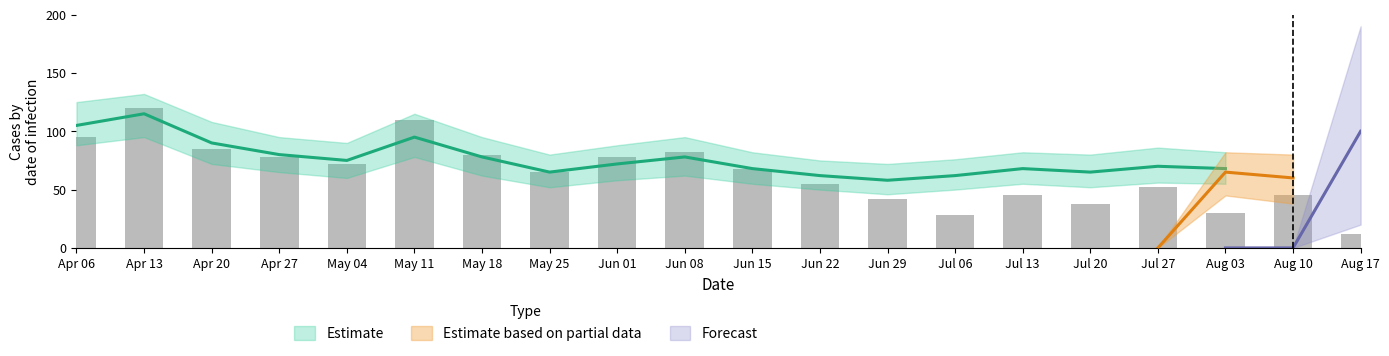

How many bars are there in total?

20